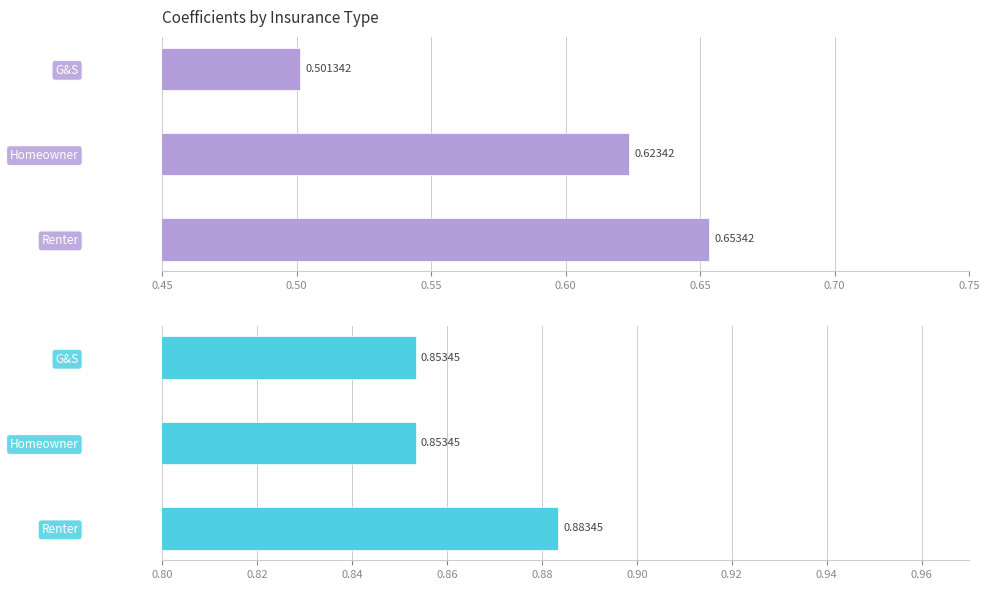

What is the approximate value of coefficient_b at Renter?

0.9